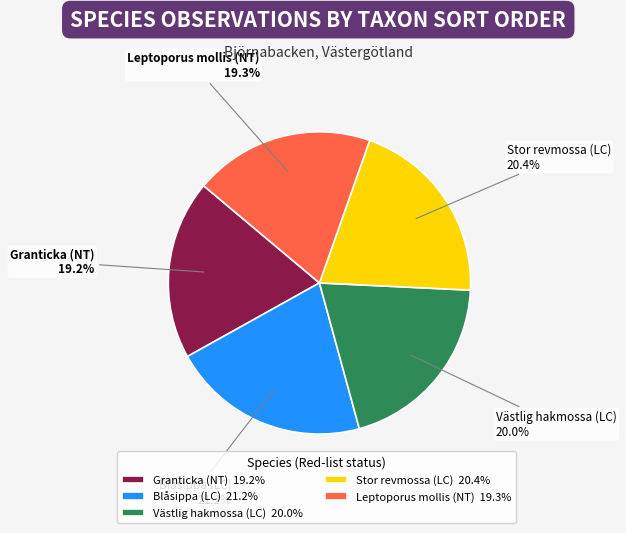

To the nearest percent, what is the combined percentage of Stor revmossa (LC) and Blåsippa (LC)?

42%